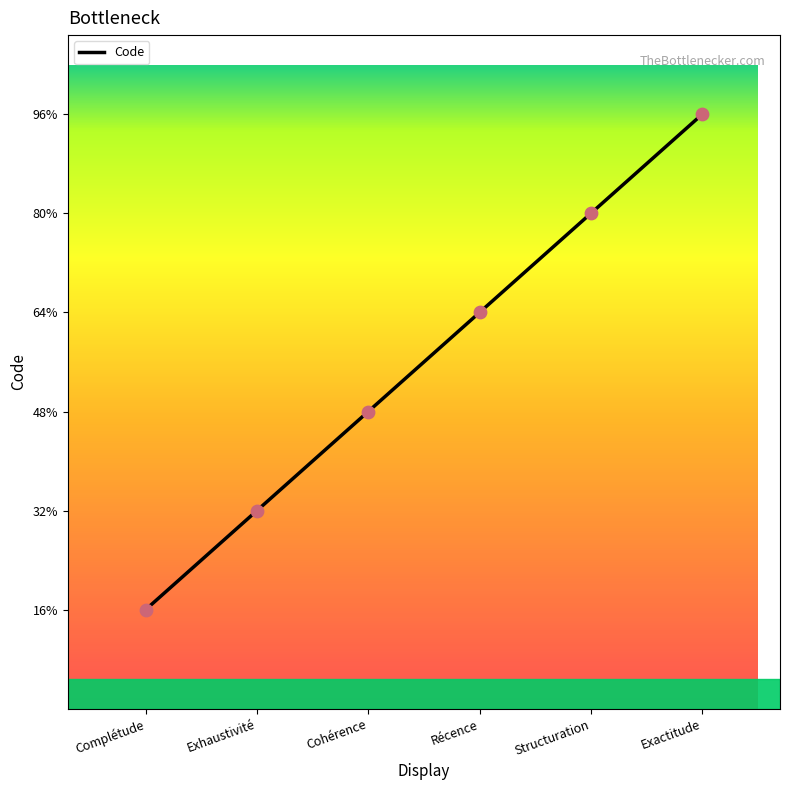

Approximately how many times larger is the value at Structuration compared to Récence?

1.2